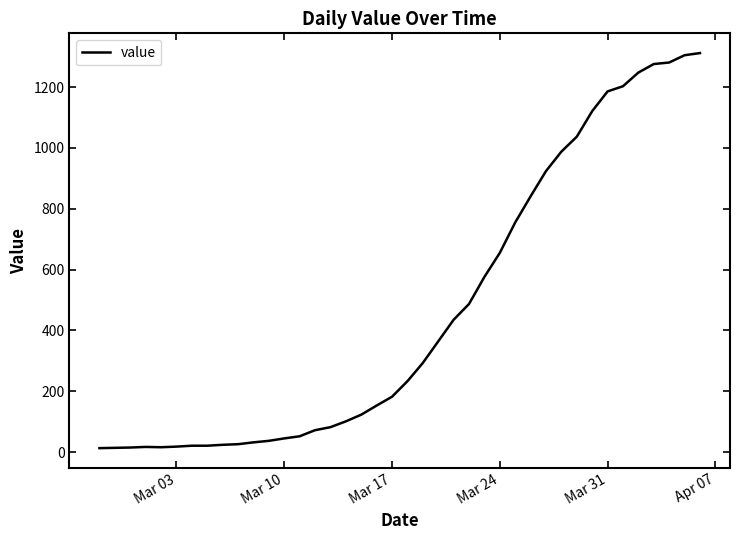

What is the greatest value displayed?

1312